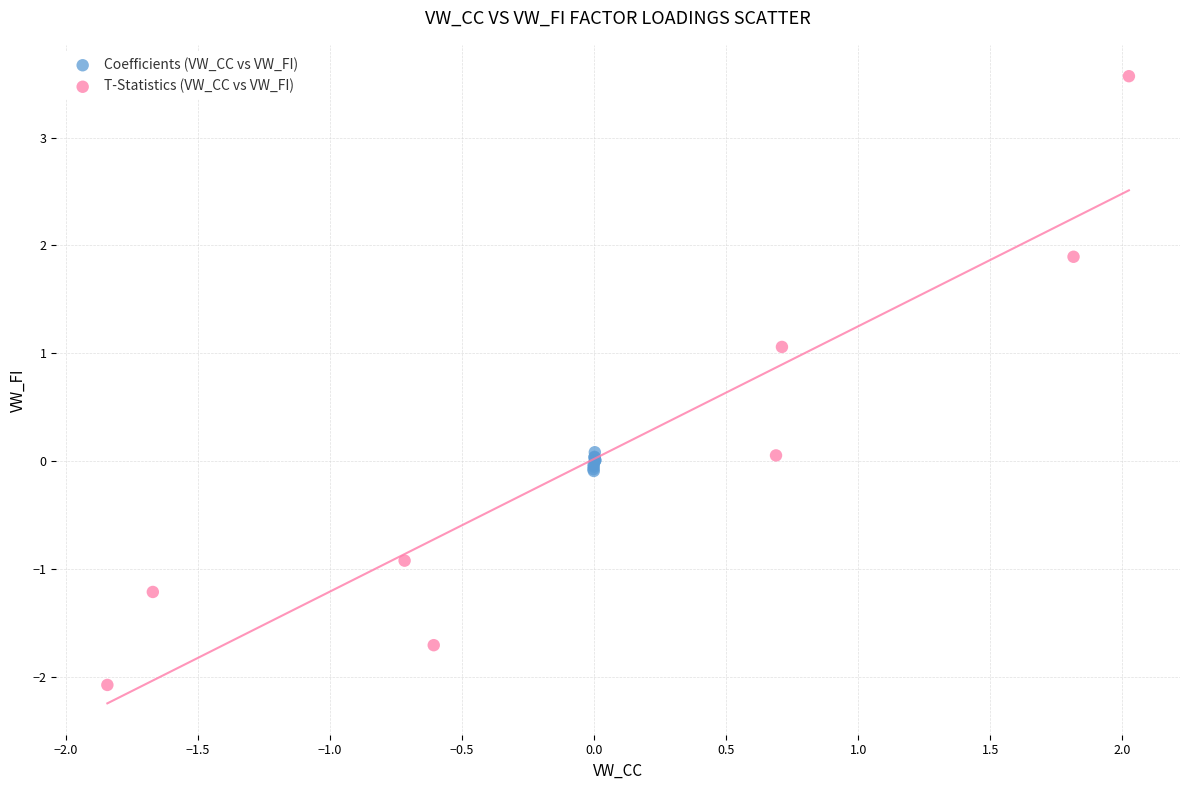

What are all the series names shown in the legend?

Coefficients (VW_CC vs VW_FI), T-Statistics (VW_CC vs VW_FI)